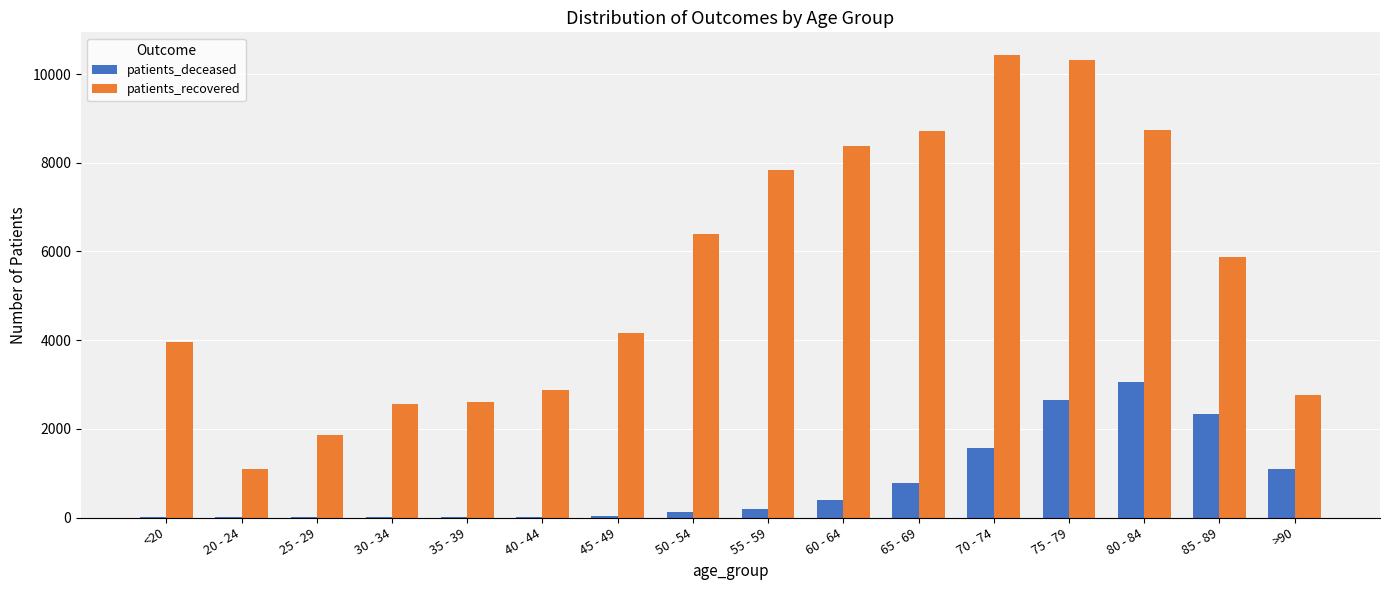

At which category is the sum across all series the highest?

75 - 79